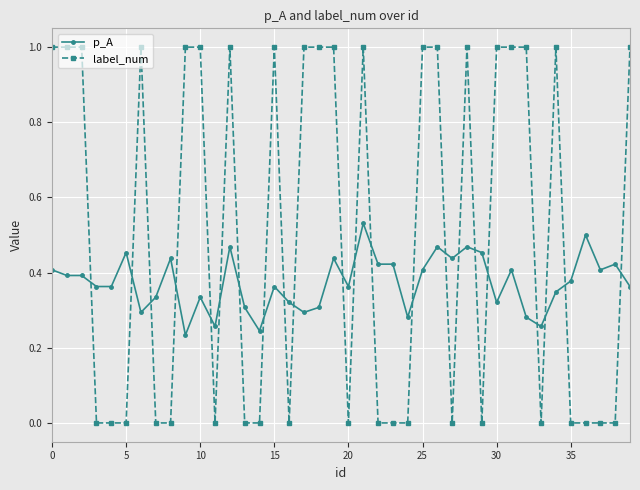

Which series ends up on top after the final intersection of p_A and label_num?

label_num